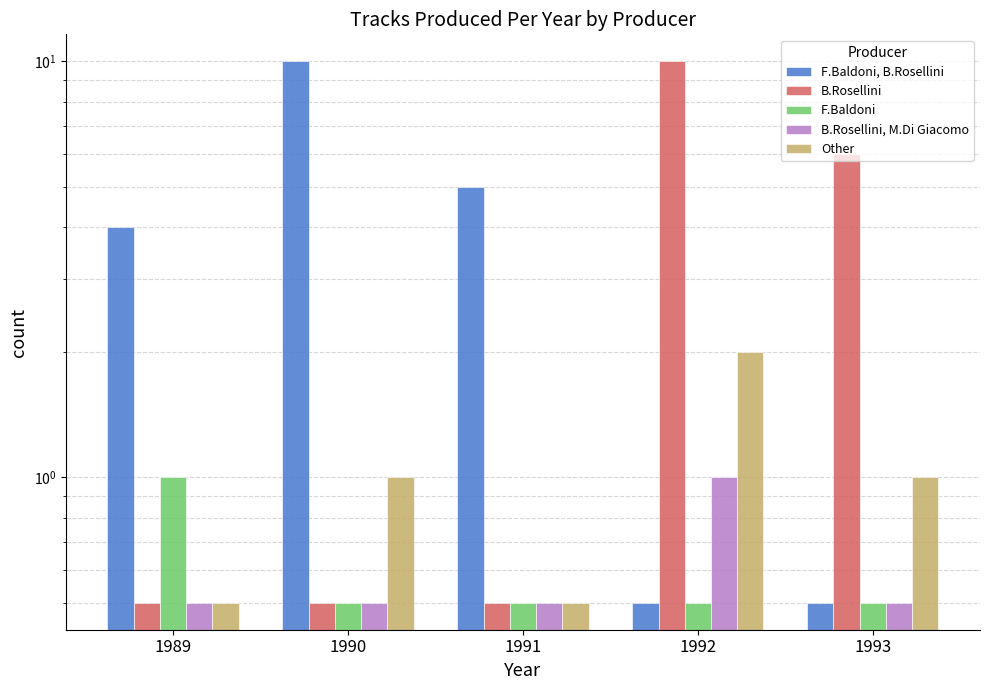

What value does the F.Baldoni, B.Rosellini series have at 1990?

10.0